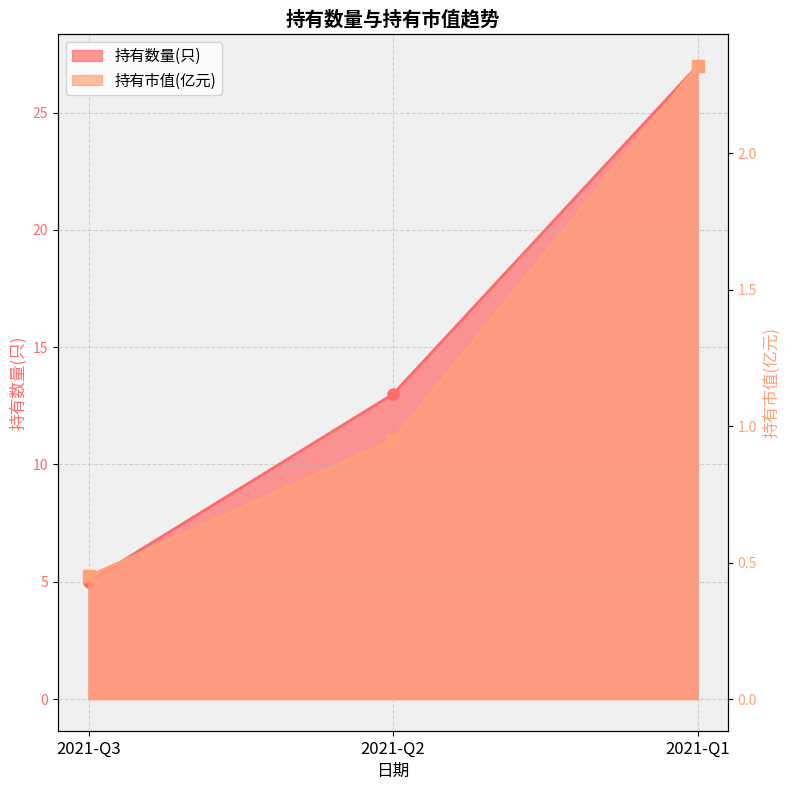

Is it true that 持有数量(只) equals 8.9 at 2021-Q1?

False